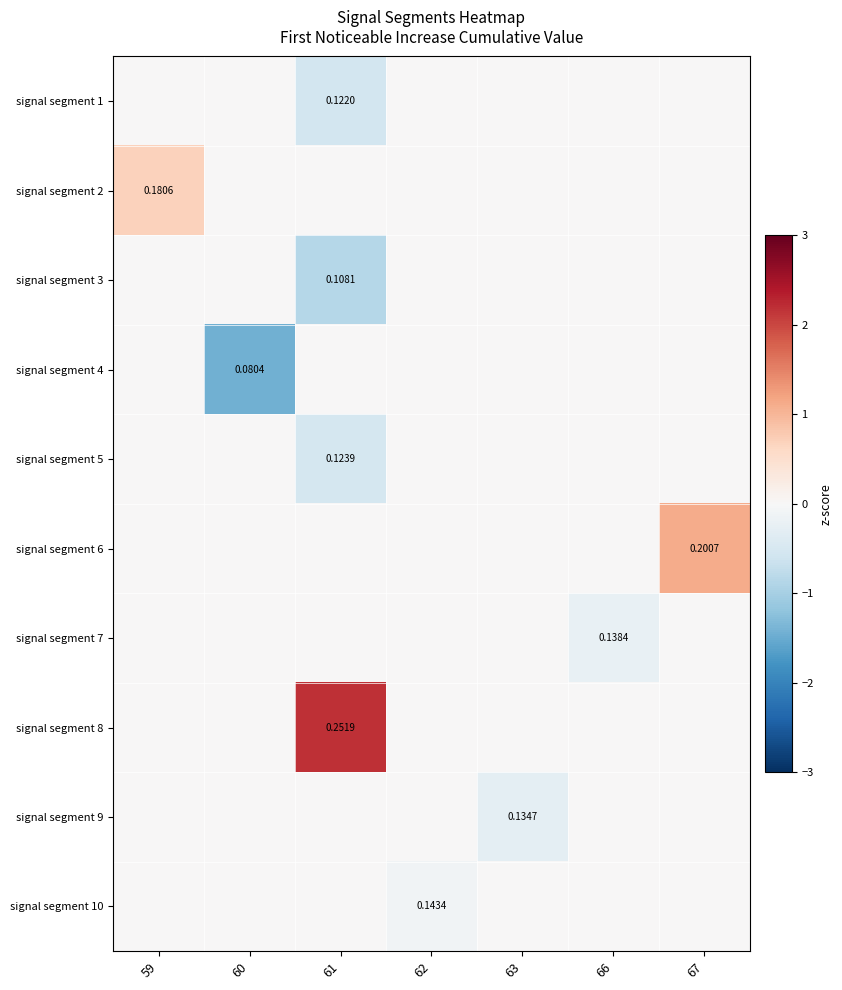

Which series changed the most between 61 and 62?

signal segment 8